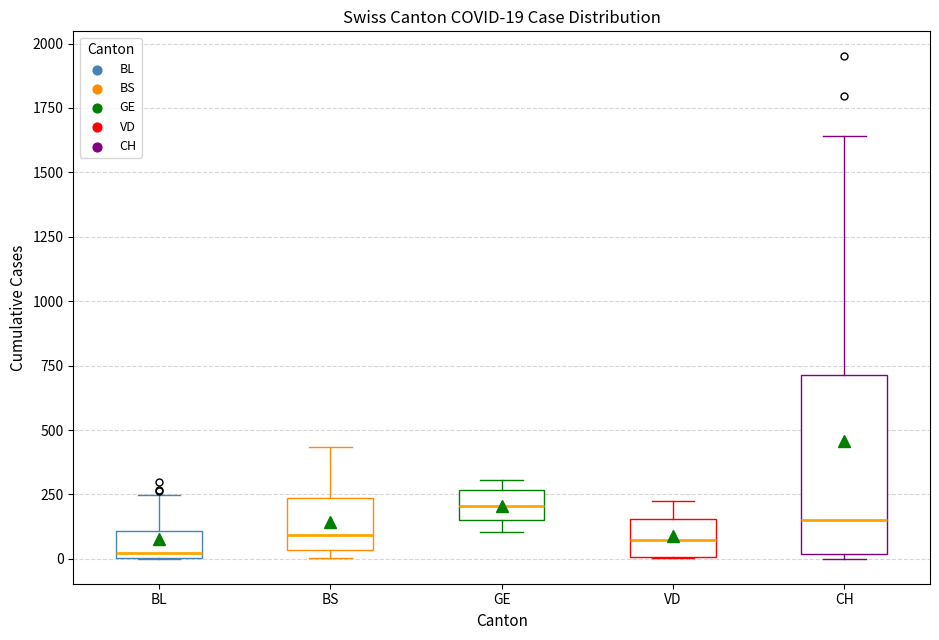

Which box's median line is the highest?

GE